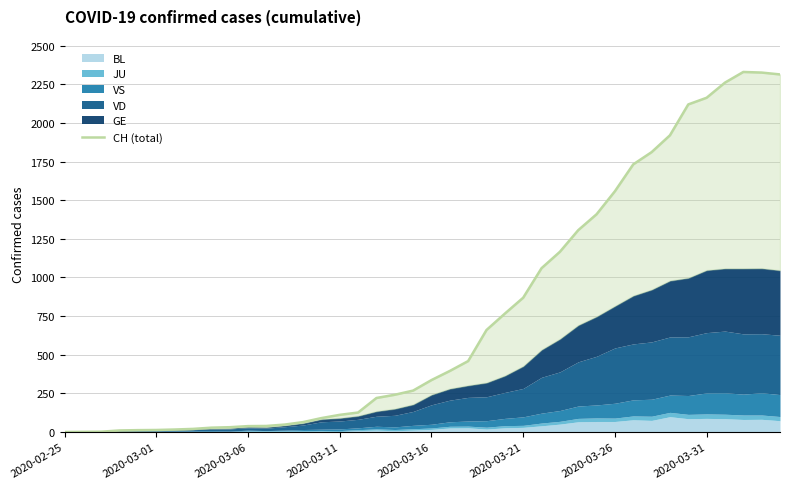

What is the approximate value at 11?

39